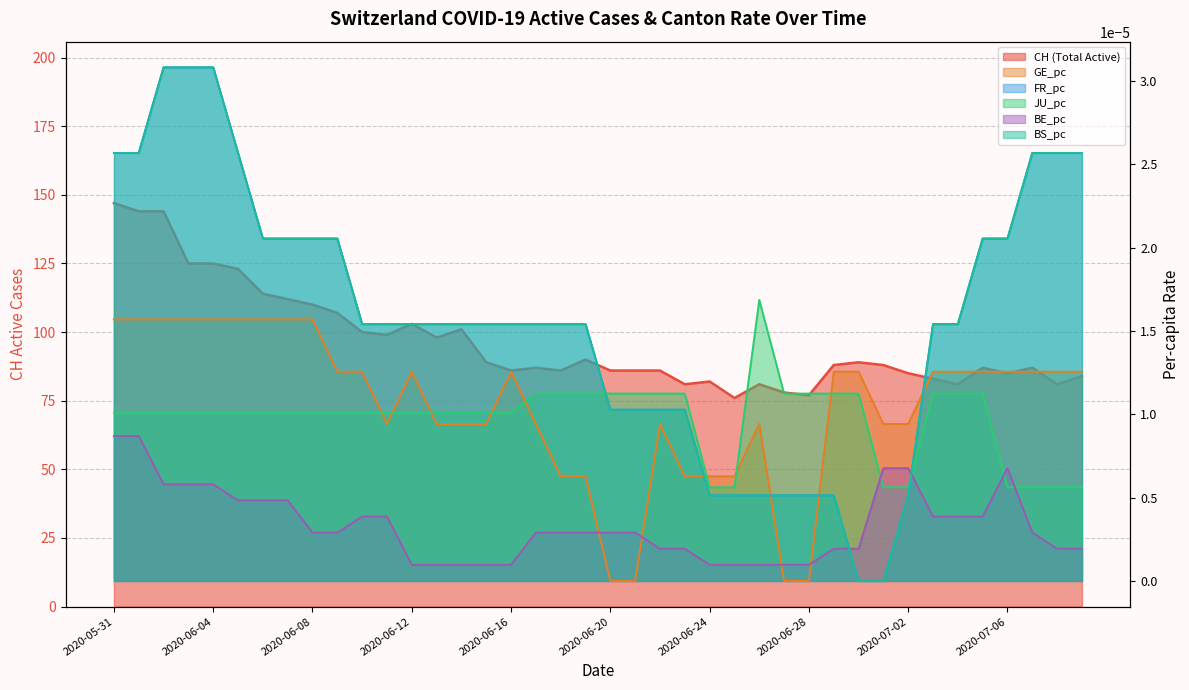

What are all the series names shown in the legend?

CH, GE_pc, FR_pc, JU_pc, BE_pc, BS_pc